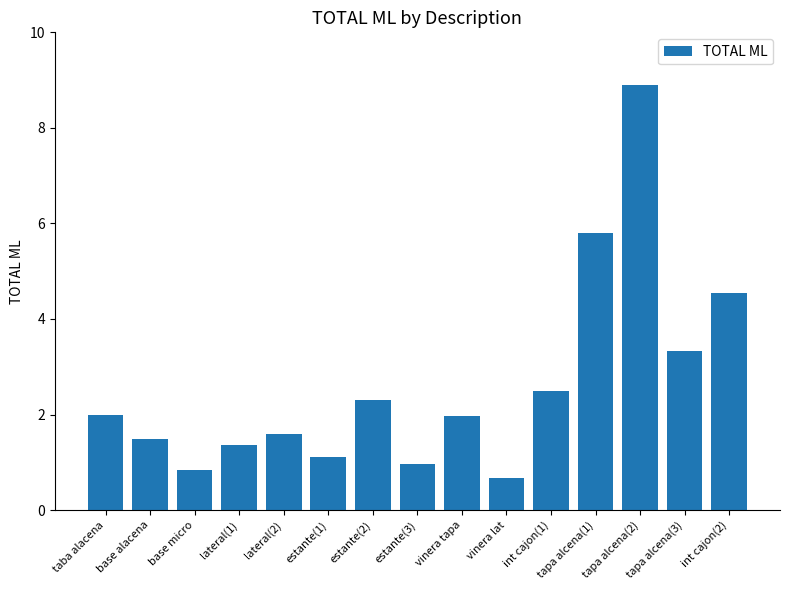

What is the label of the 3rd bar from the right?

tapa alcena(2)